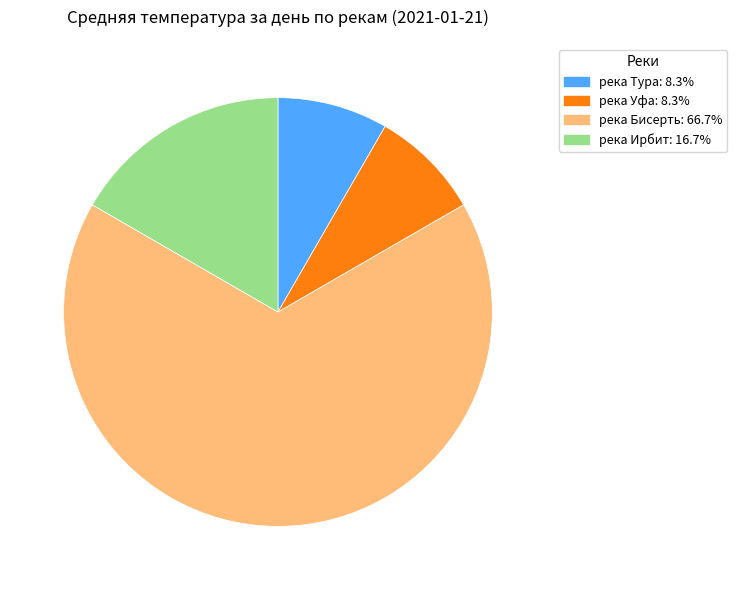

Is there any slice that represents more than half of the pie?

Yes